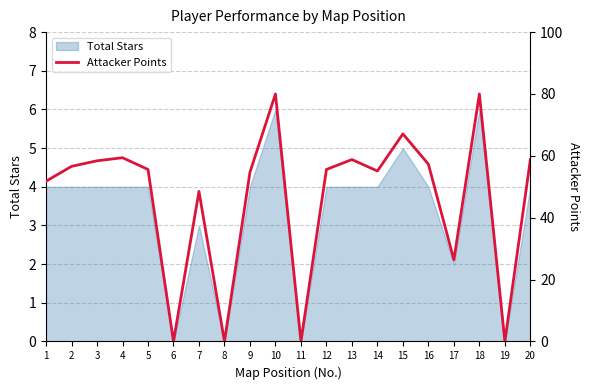

How many interior local valleys (lower than both neighbors) does the data have?

6